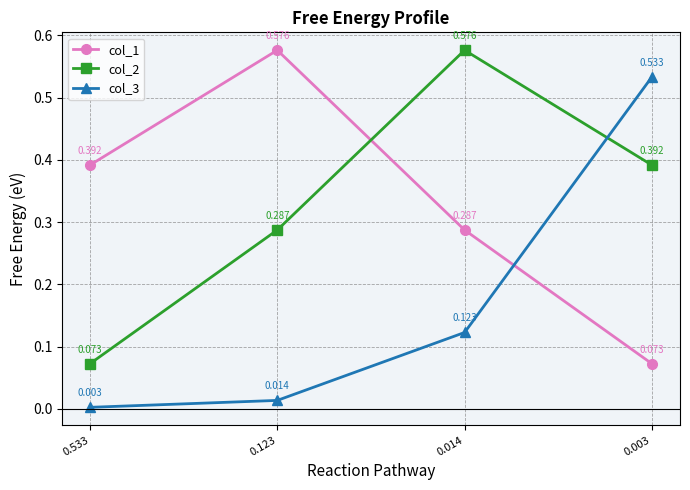

At which label is col_3 closest to 0?

0.533